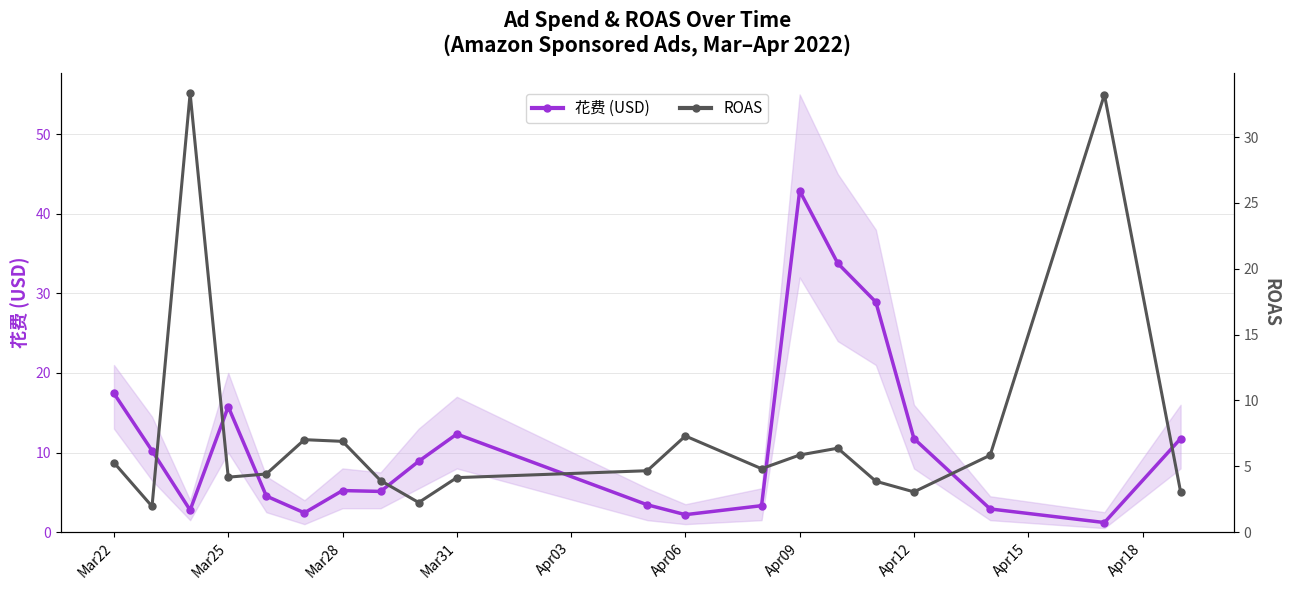

At which label does 花费 (USD) first exceed 8?

Mar22